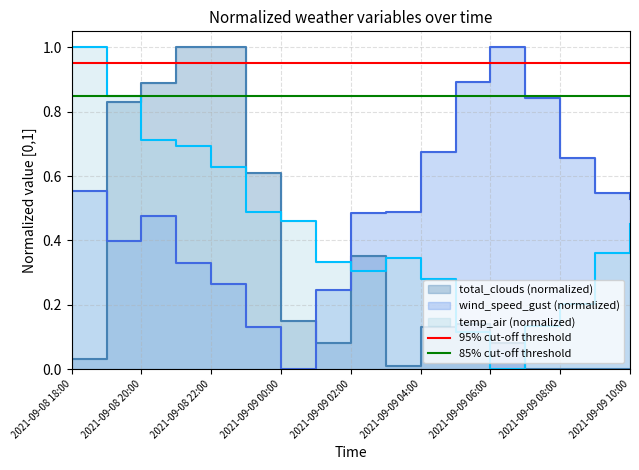

At which label is 95% cut-off threshold closest to 0?

2021-09-08 18:00